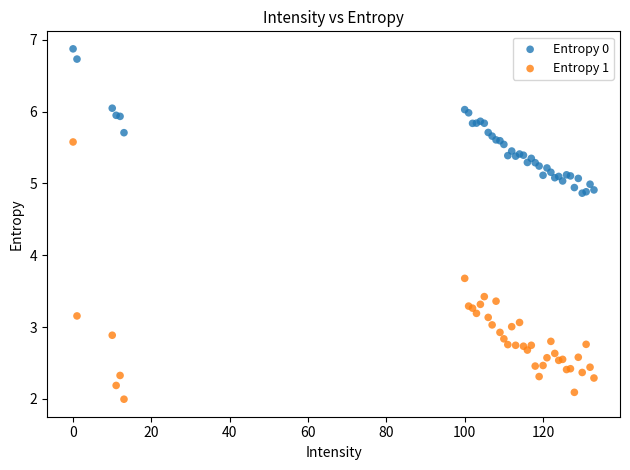

Which series reaches the maximum Y coordinate?

Entropy 0